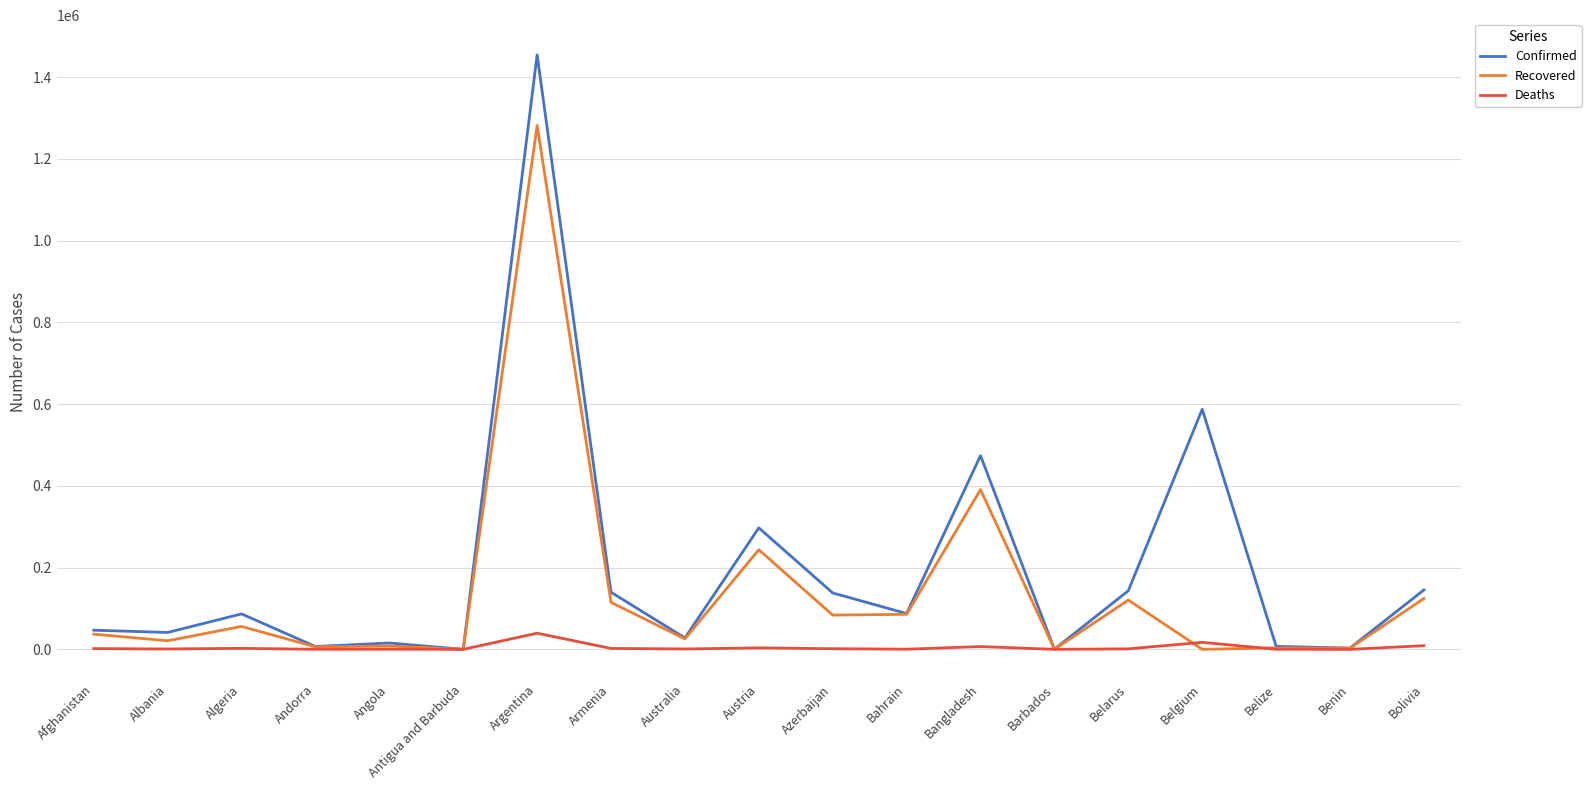

How many distinct data groups are displayed?

3